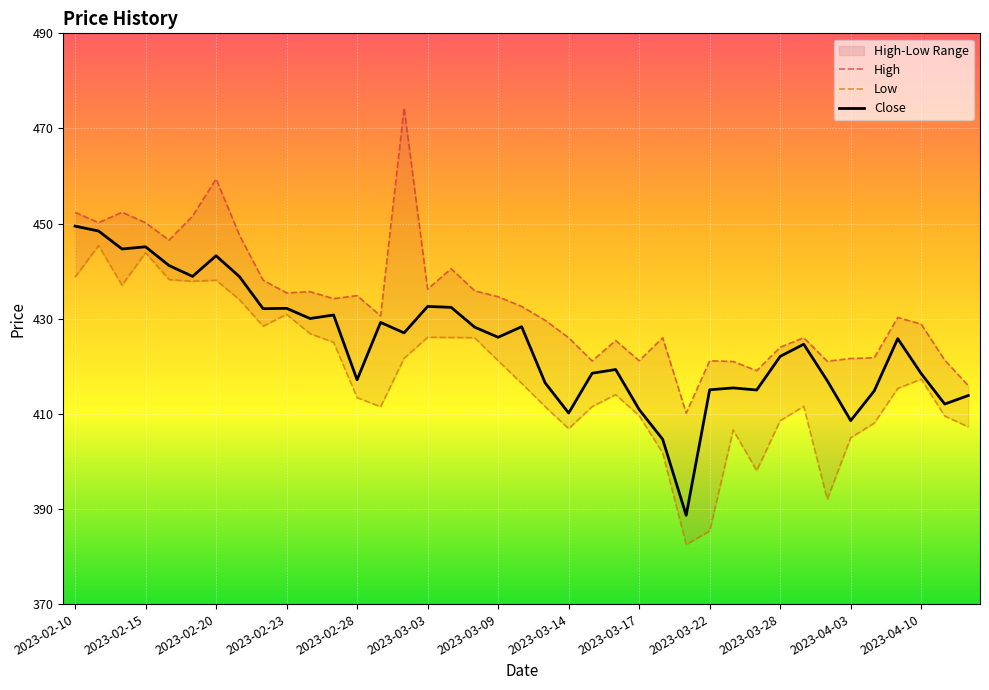

True or false: High and Close intersect in this chart.

False